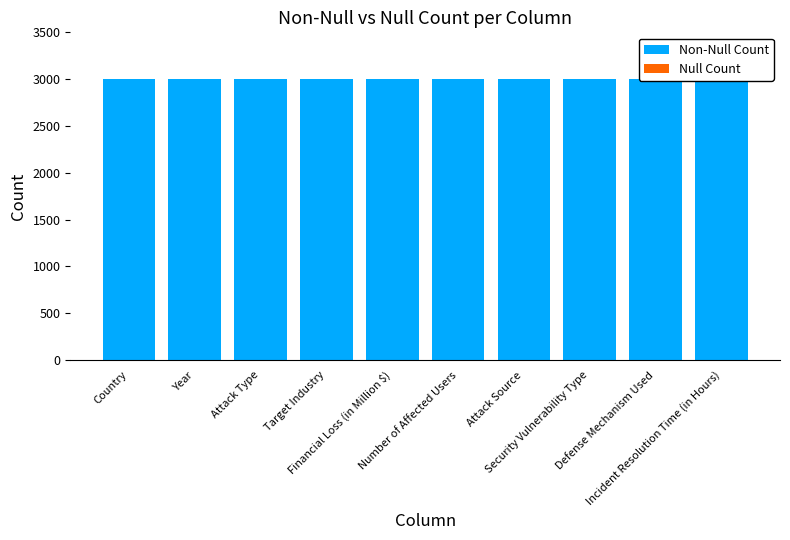

At which label does Non-Null Count reach its minimum?

Country